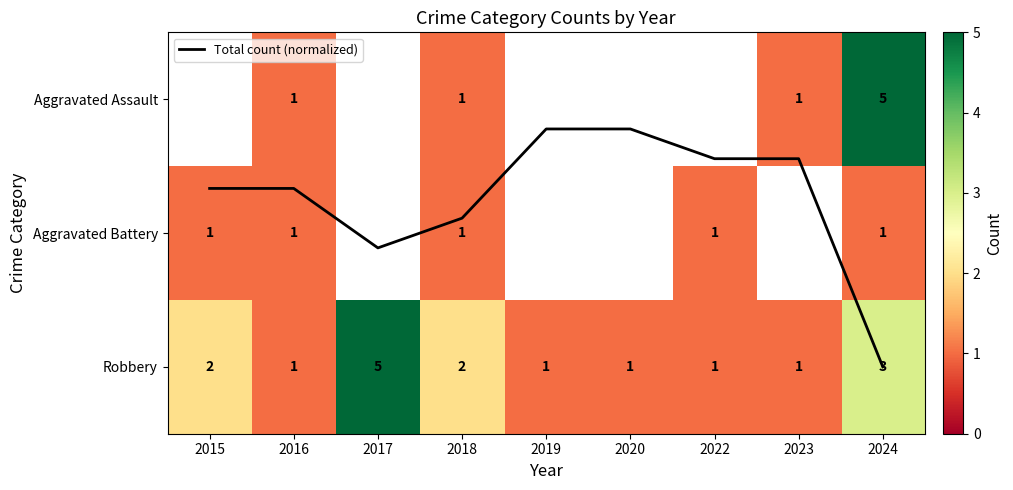

The value of Robbery at 2020 is 1.0. True or false?

True